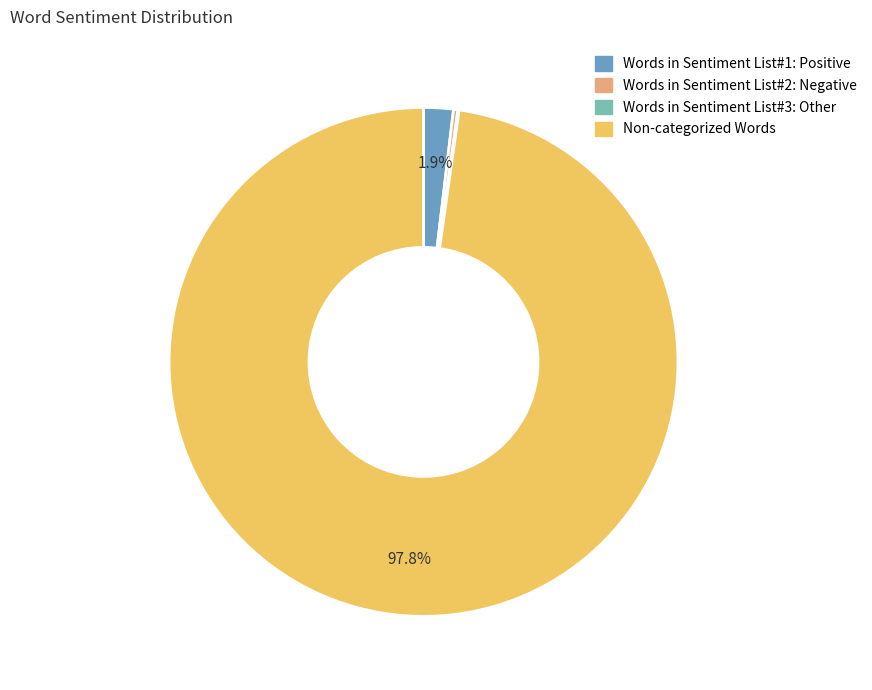

Which category has the biggest portion of the pie?

Non-categorized Words